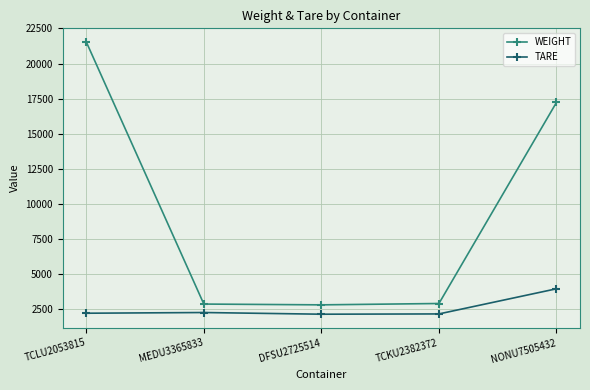

What is the smallest value displayed?

2160